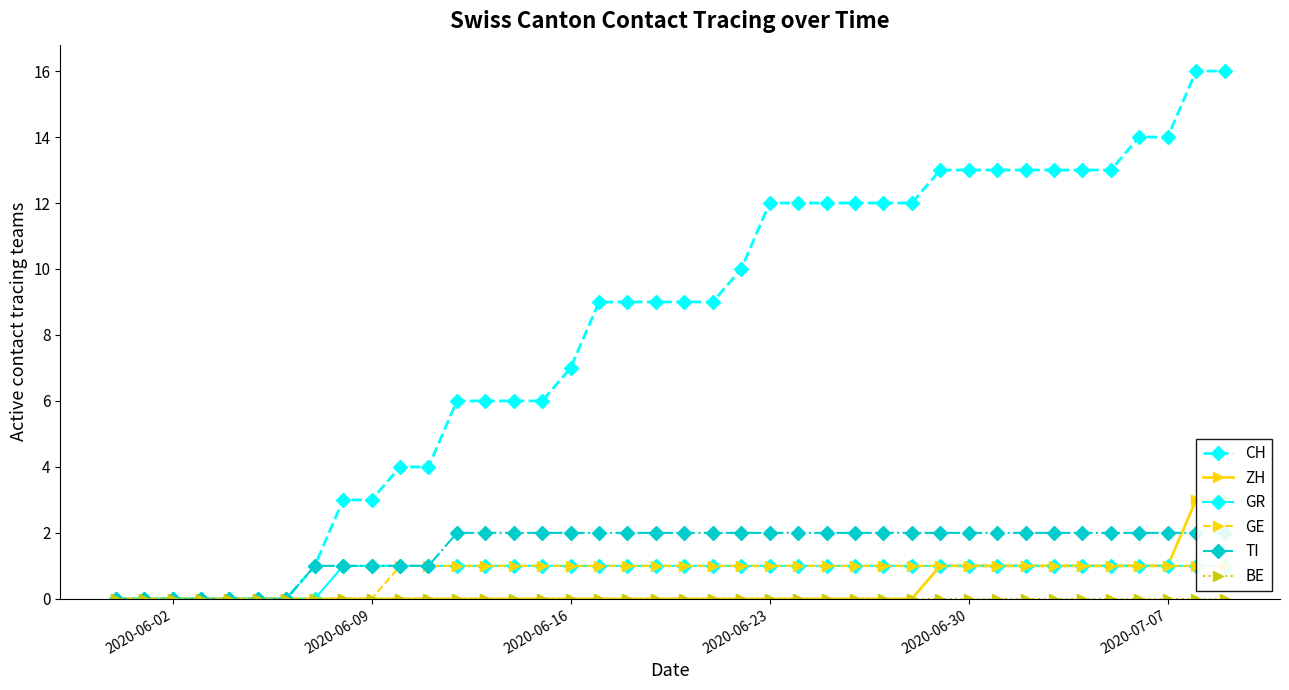

What is the highest value of the CH series?

16